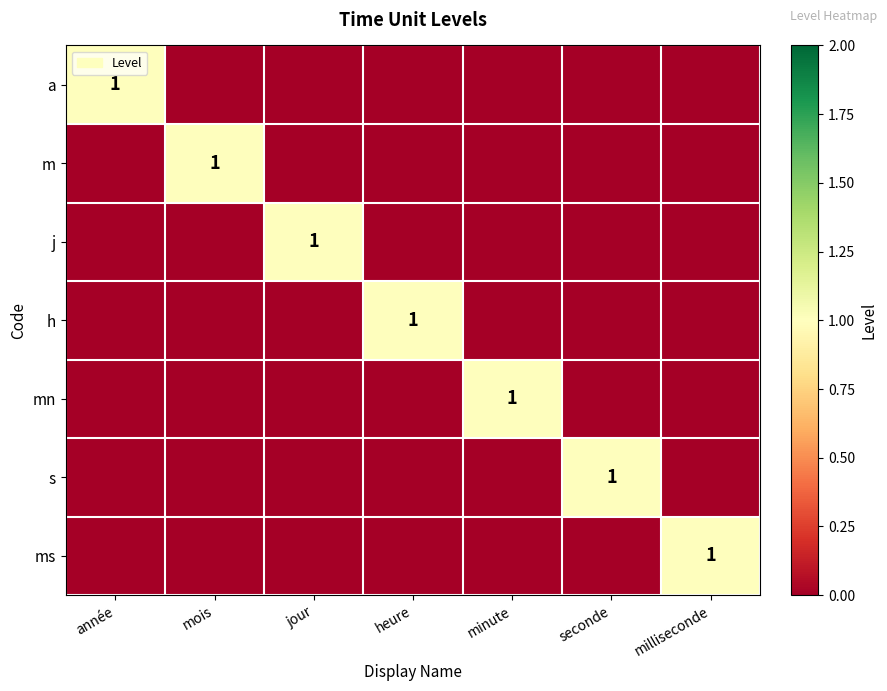

Between heure and année, which is larger?

année